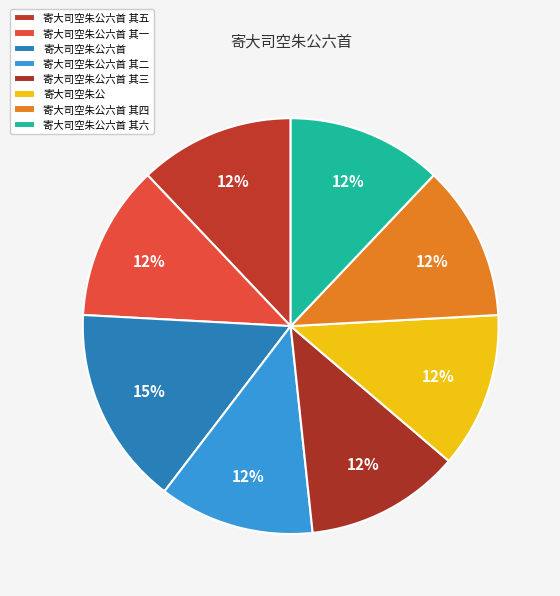

Approximately how many times larger is the value at 寄大司空朱公六首 其三 compared to 寄大司空朱公?

1.0